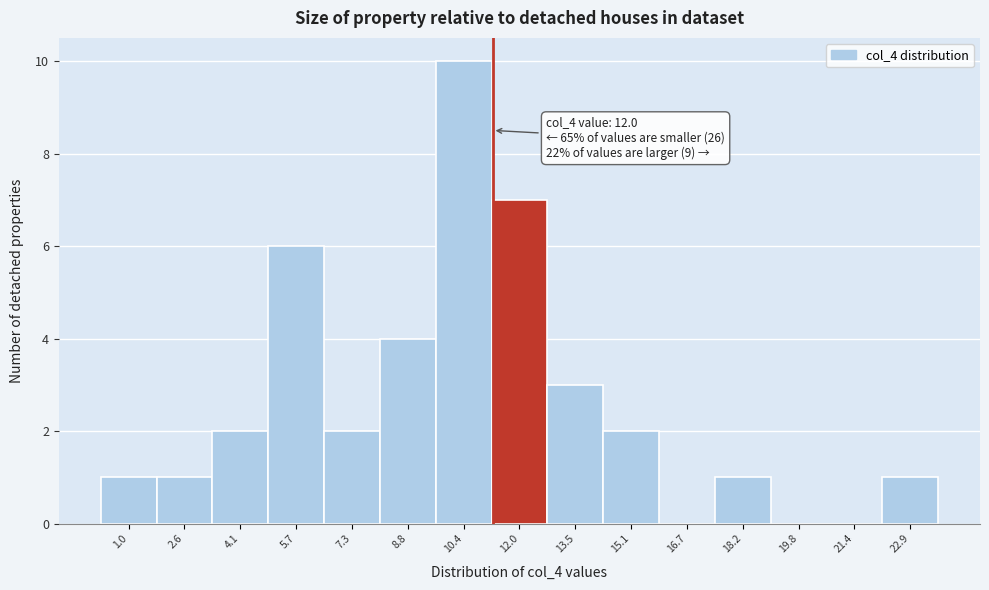

Reading right to left, extract all data points from this chart.

22.9=1	21.4=0	19.8=0	18.2=1	16.7=0	15.1=2	13.5=3	12.0=7	10.4=10	8.8=4	7.3=2	5.7=6	4.1=2	2.6=1	1.0=1